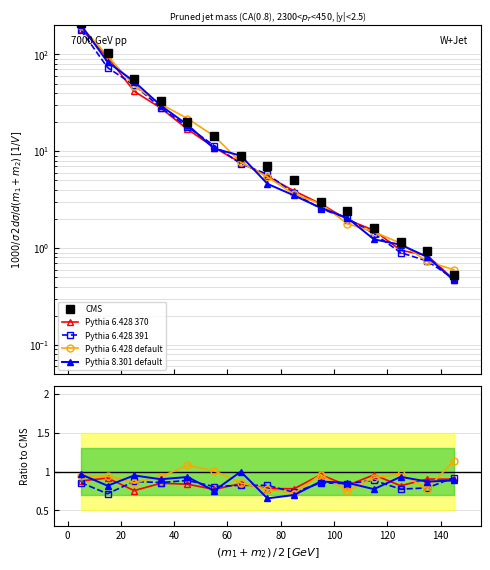

List the series in order of their peak value, highest first.

CMS, Pythia 6.428 default, Pythia 8.301 default, Pythia 6.428 370, Pythia 6.428 391